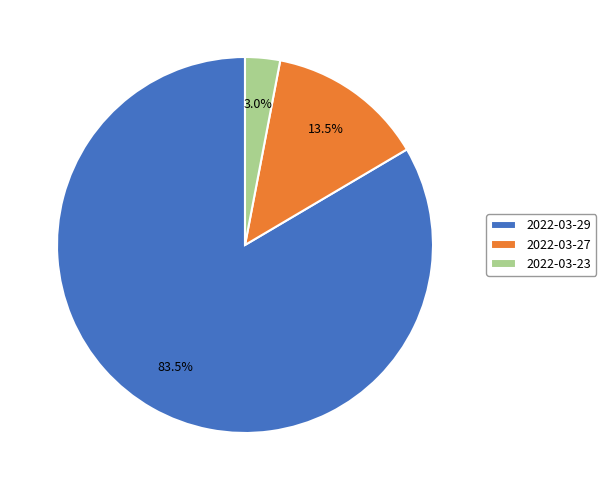

Combined, what portion of the pie is 2022-03-23 and 2022-03-29?

86.5%